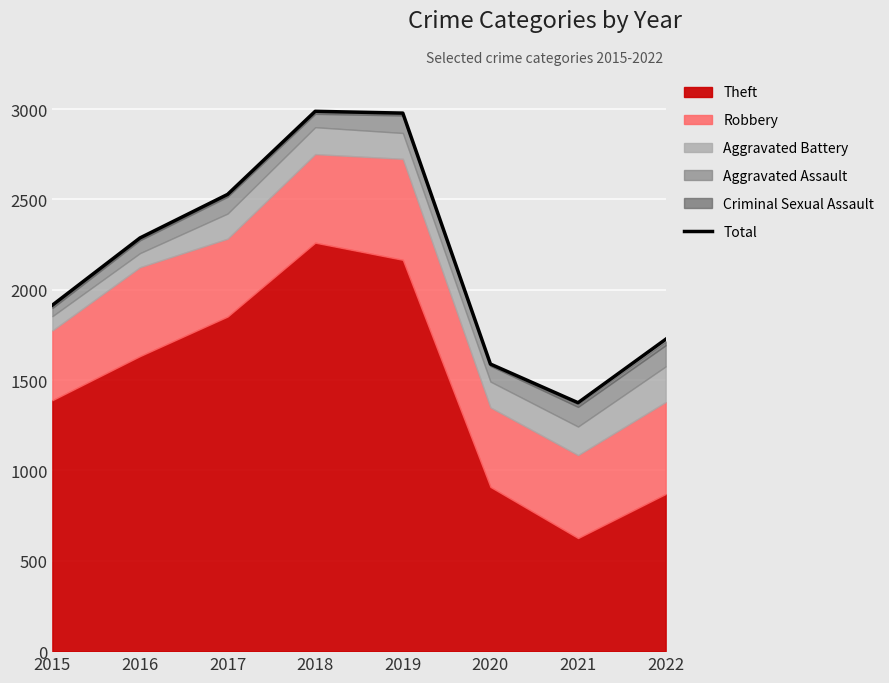

True or false: the data shows 1726 at 2022.

True